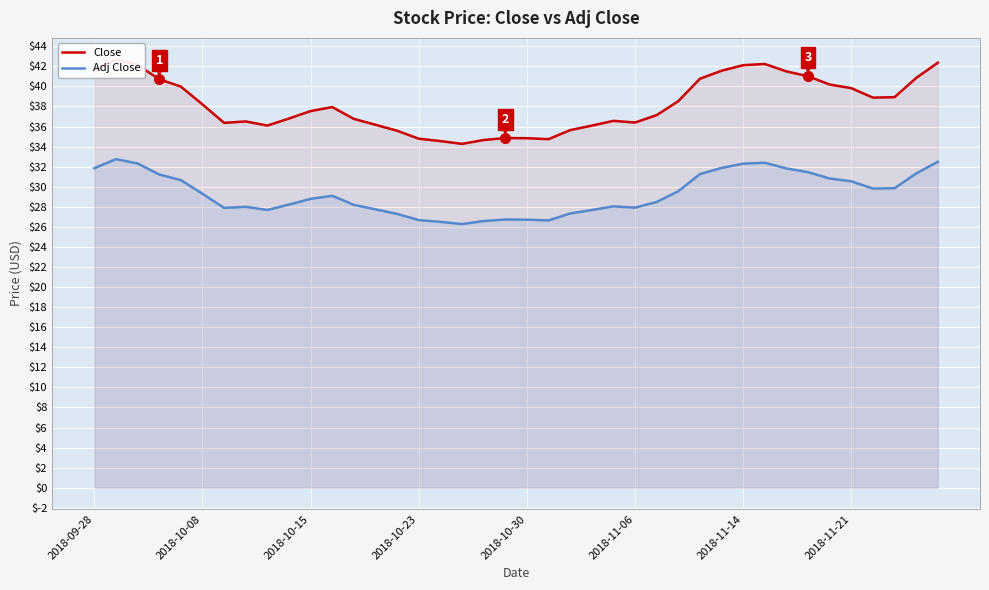

What are all the series names shown in the legend?

Close, Adj Close